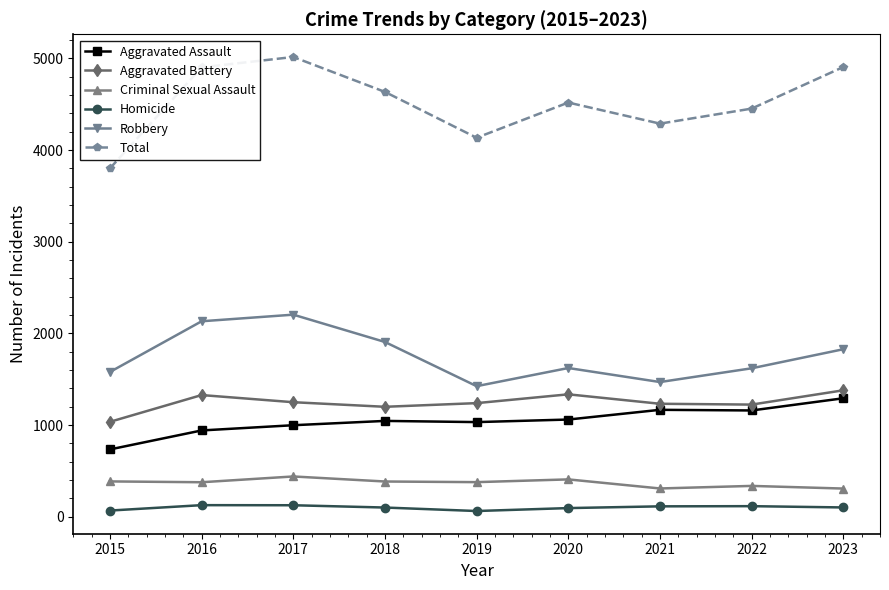

What is the minimum value for Robbery?

1424